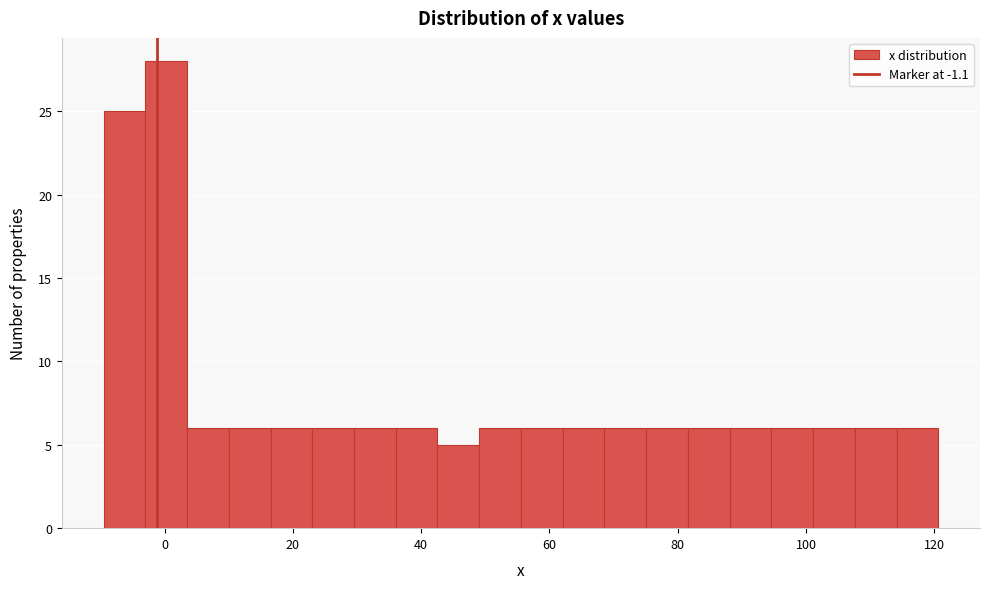

Around what value on the x-axis is the tallest bar? Give the approximate position of its centre, as read against the axis.

0